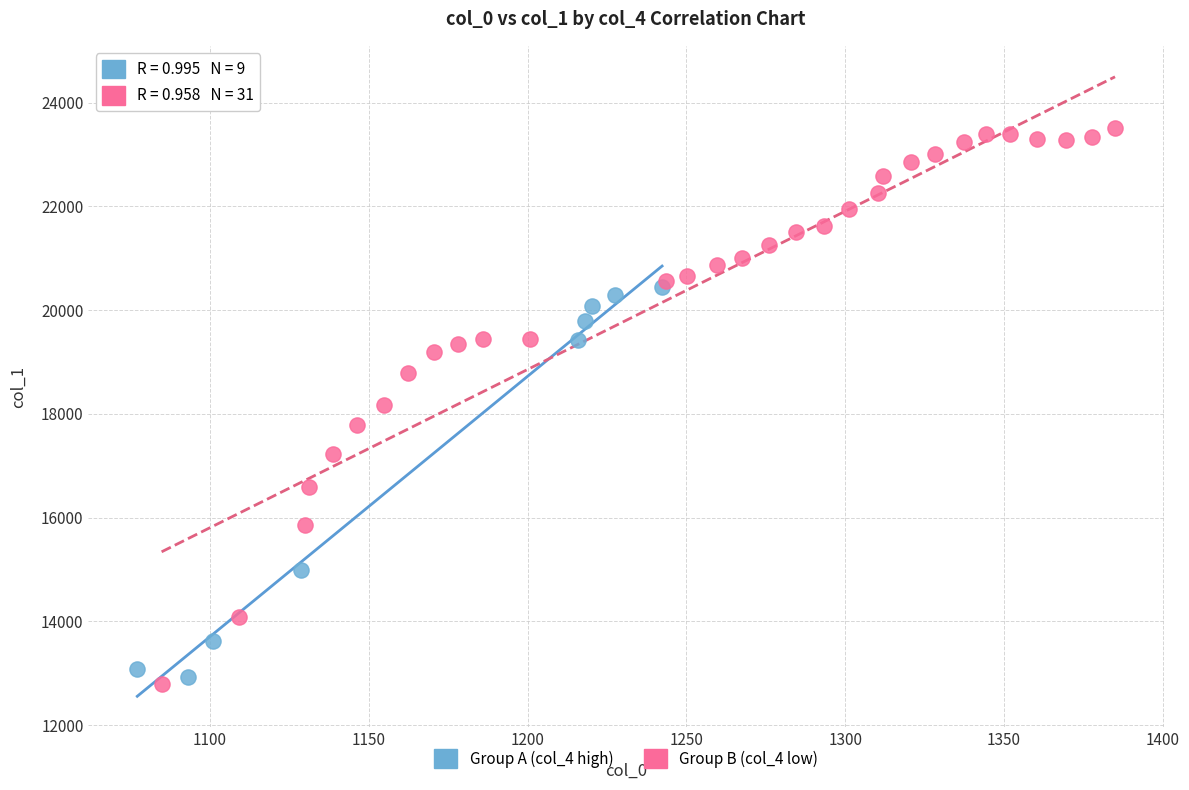

Which series reaches the maximum Y coordinate?

Group B (col_4 low)